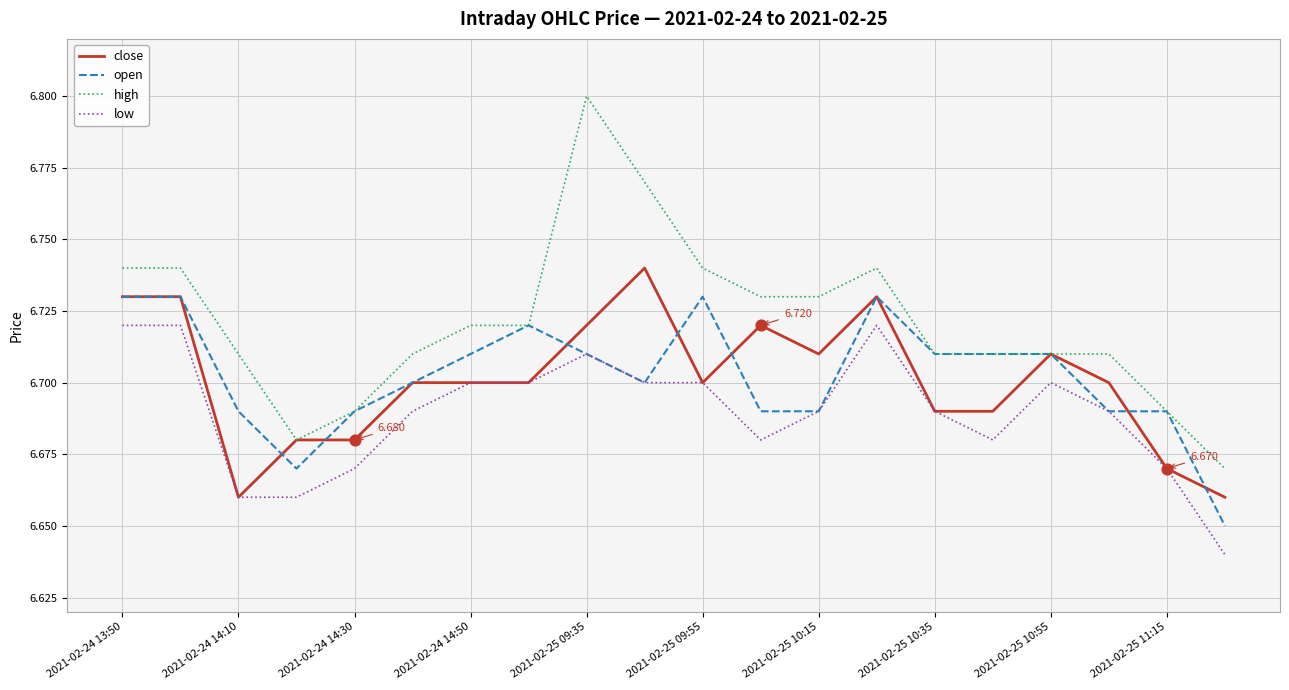

Which series has the largest total across all categories?

high